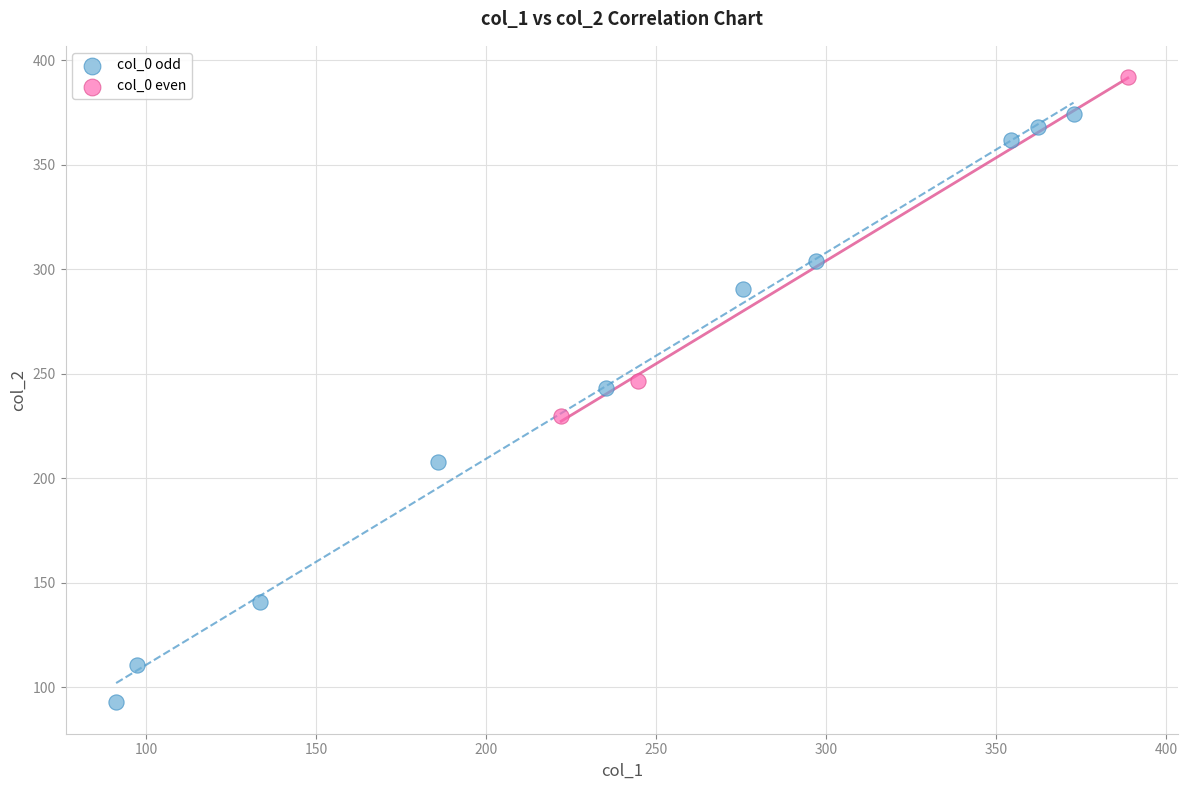

What are all the series names shown in the legend?

col_0 odd, col_0 even